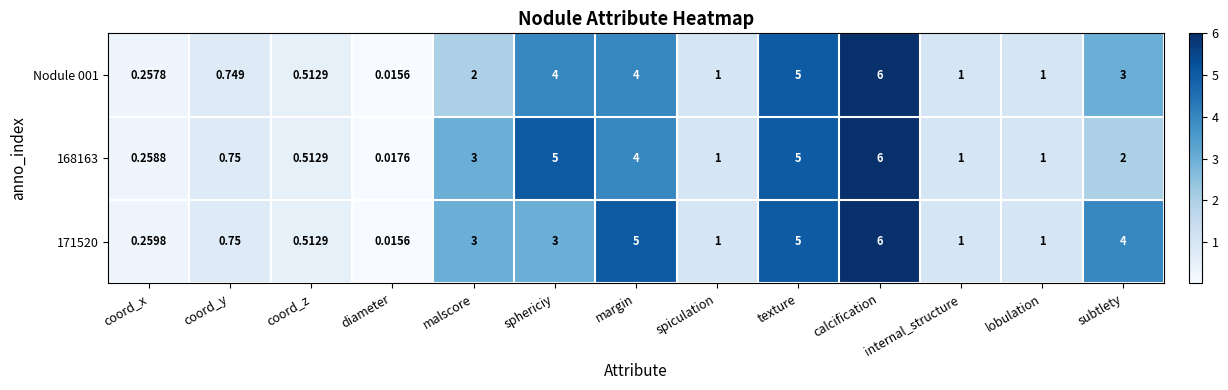

Is the value of 168163 at lobulation greater than the value of 171520 at margin?

No